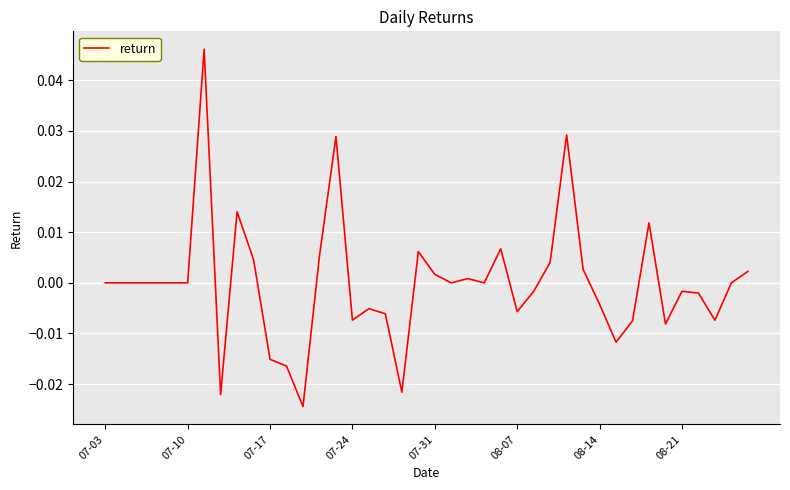

At which label is the value closest to 0?

07-03